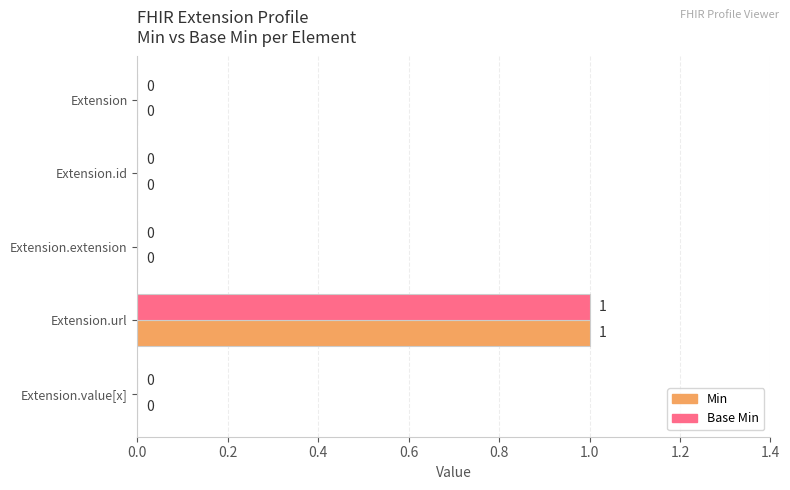

The value of Base Min at Extension is 0. True or false?

True